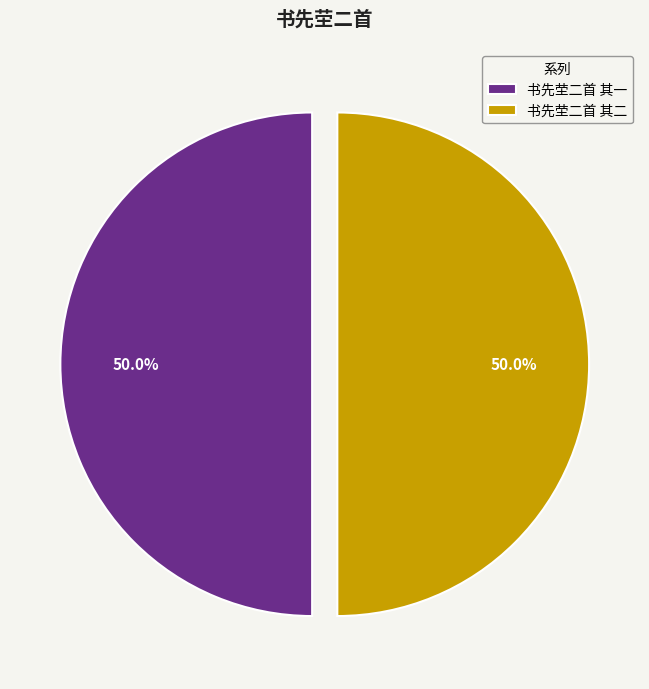

How many segments does this pie chart have?

2